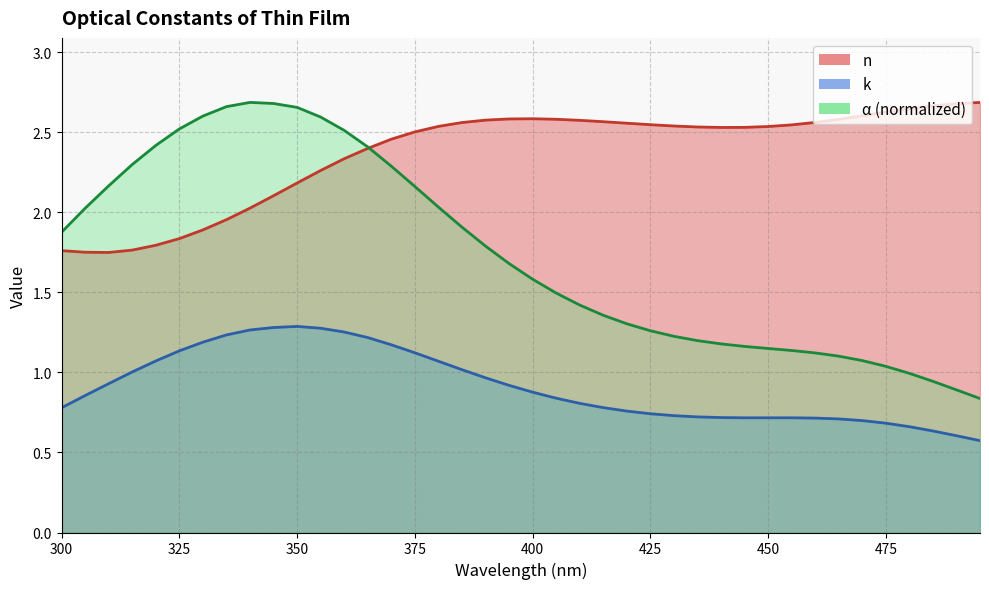

True or false: k has more than 0 interior local peaks.

True